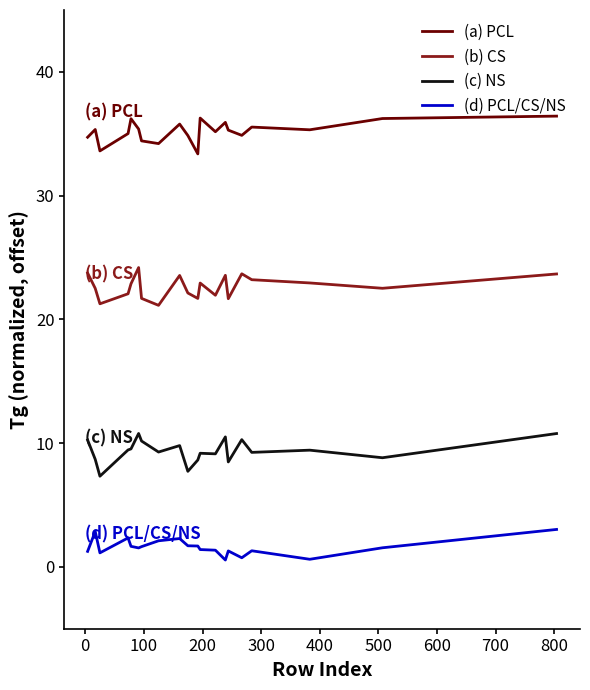

Which series has the largest total across all categories?

(a) PCL